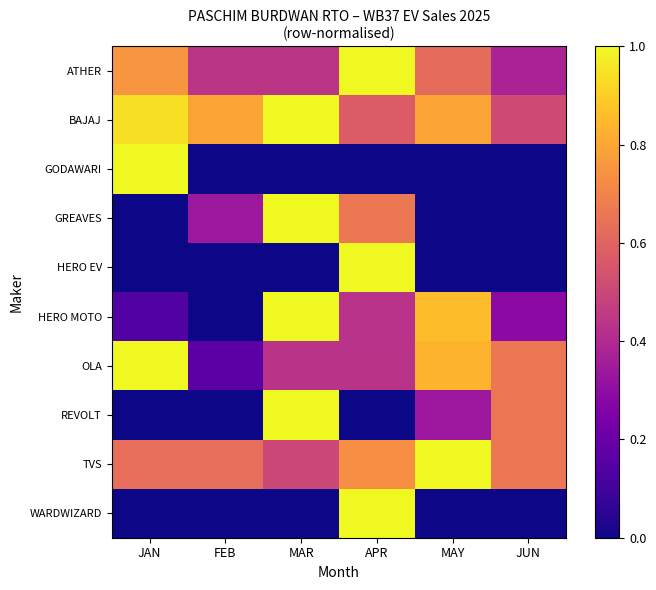

Which series has the largest total across all categories?

BAJAJ